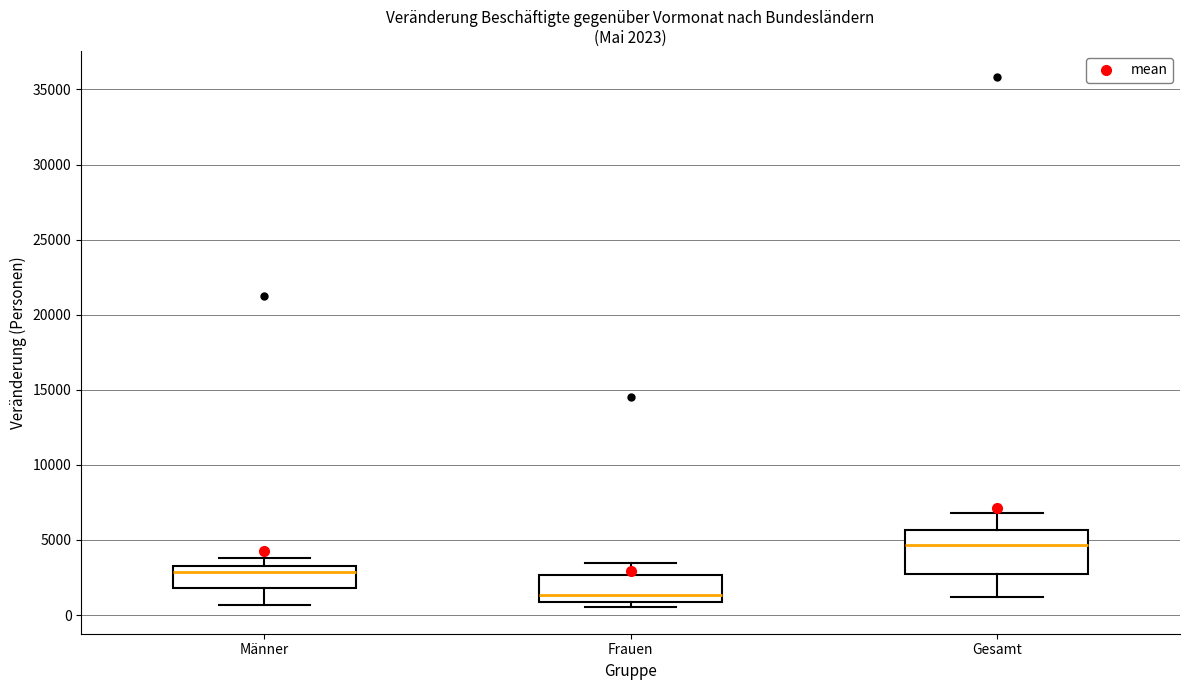

Comparing the boxes themselves (not the whiskers), which one is the tallest?

Gesamt